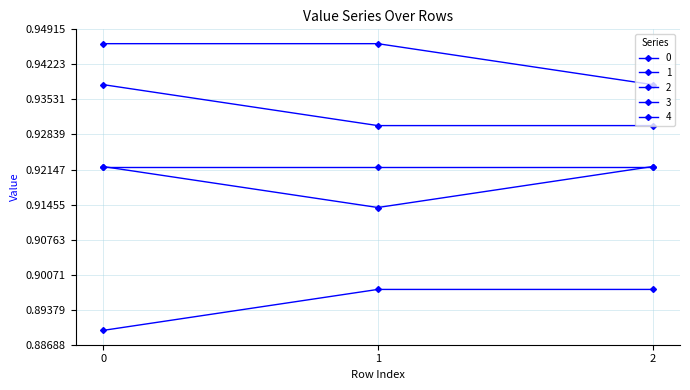

The 2 series shows 0.9 at 0. True or false?

True